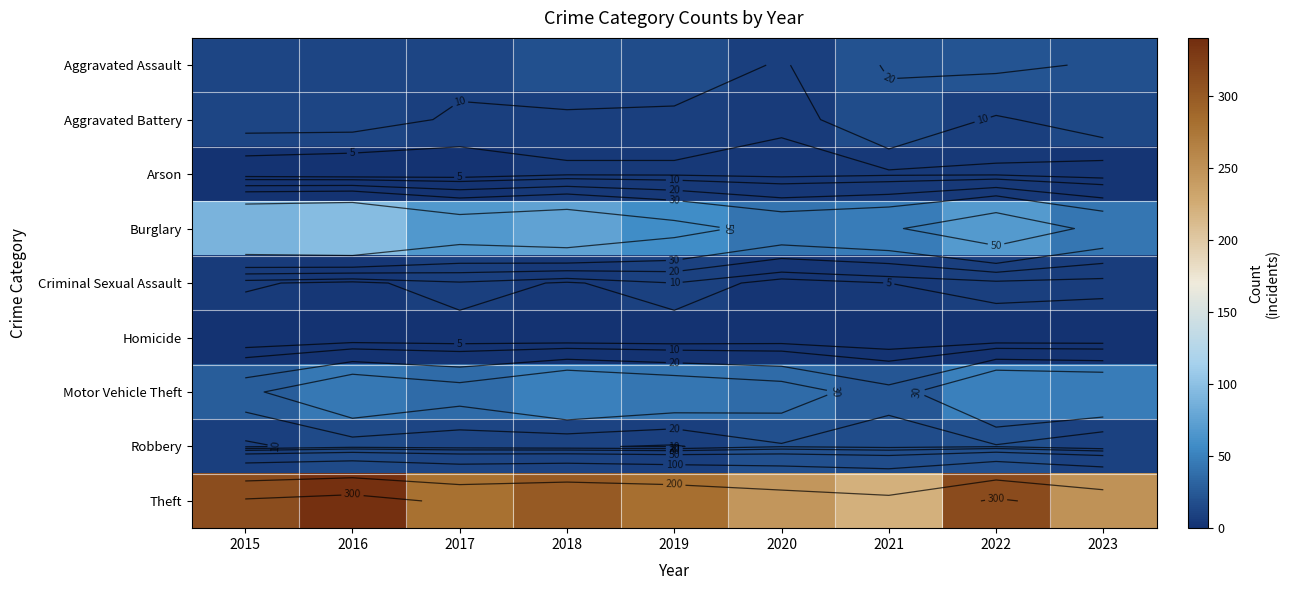

Which category has the highest value in the Burglary series?

2016